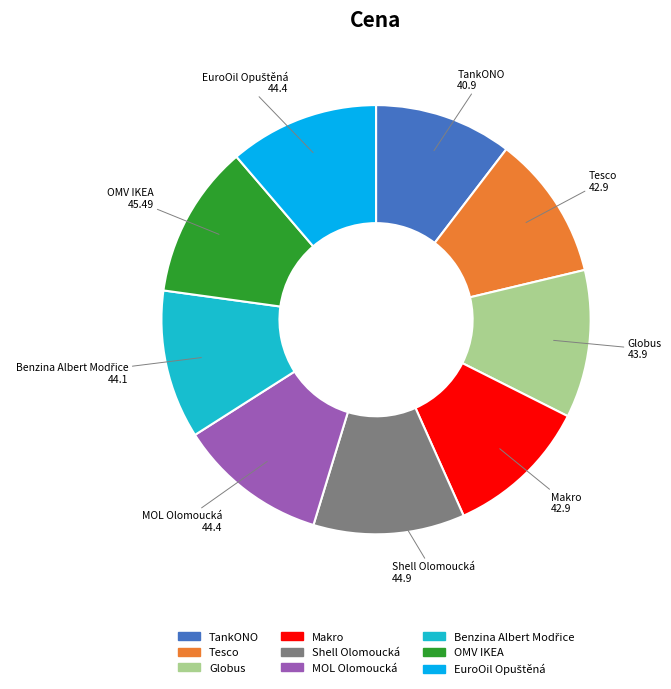

Which category has the smallest portion of the pie?

TankONO